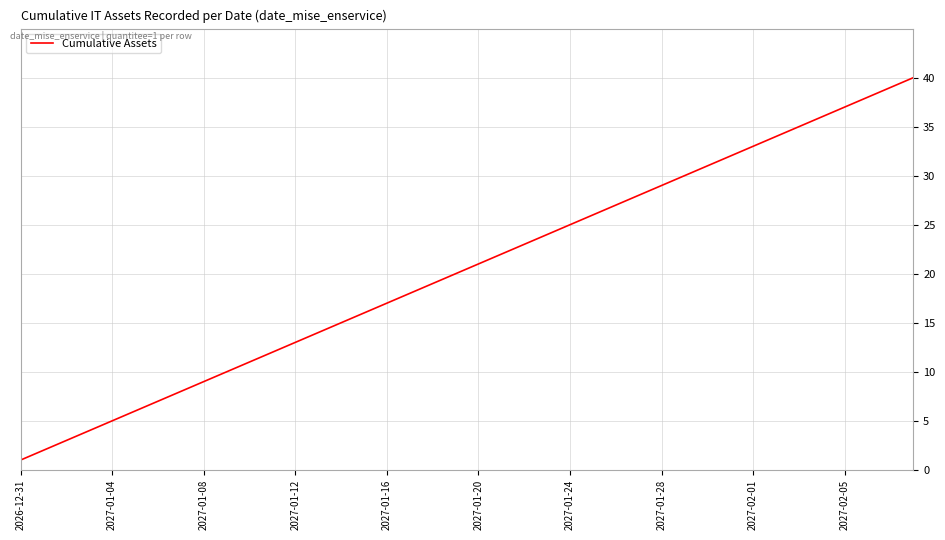

What is the greatest value displayed?

40